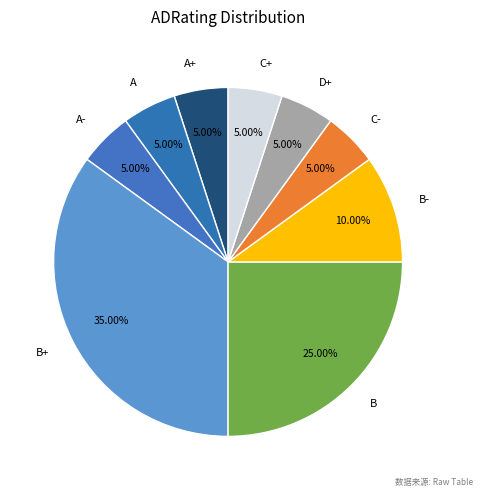

True or false: A- accounts for 1% of the total.

False